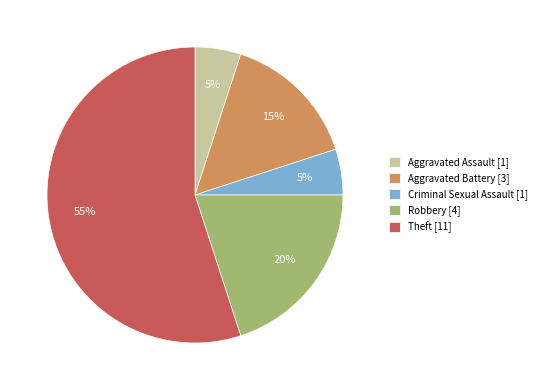

How many segments does this pie chart have?

5